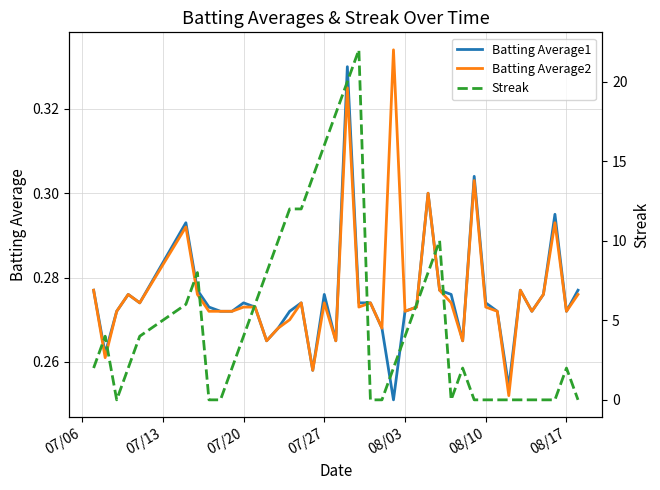

Reading left to right, list all the values displayed in this chart.

Batting Average1: 0.3	0.3	0.3	0.3	0.3	0.3	0.3	0.3	0.3	0.3	0.3	0.3	0.3	0.3	0.3	0.3	0.3	0.3	0.3	0.3	0.3	0.3	0.3	0.3	0.3	0.3	0.3	0.3	0.3	0.3	0.3	0.3	0.3	0.3	0.3	0.3	0.3	0.3	0.3	0.3
Batting Average2: 0.3	0.3	0.3	0.3	0.3	0.3	0.3	0.3	0.3	0.3	0.3	0.3	0.3	0.3	0.3	0.3	0.3	0.3	0.3	0.3	0.3	0.3	0.3	0.3	0.3	0.3	0.3	0.3	0.3	0.3	0.3	0.3	0.3	0.3	0.3	0.3	0.3	0.3	0.3	0.3
Streak: 2.0	4.0	0.0	2.0	4.0	6.0	8.0	0.0	0.0	2.0	4.0	6.0	8.0	10.0	12.0	12.0	14.0	16.0	18.0	20.0	22.0	0.0	0.0	2.0	4.0	6.0	8.0	10.0	0.0	2.0	0.0	0.0	0.0	0.0	0.0	0.0	0.0	0.0	2.0	0.0